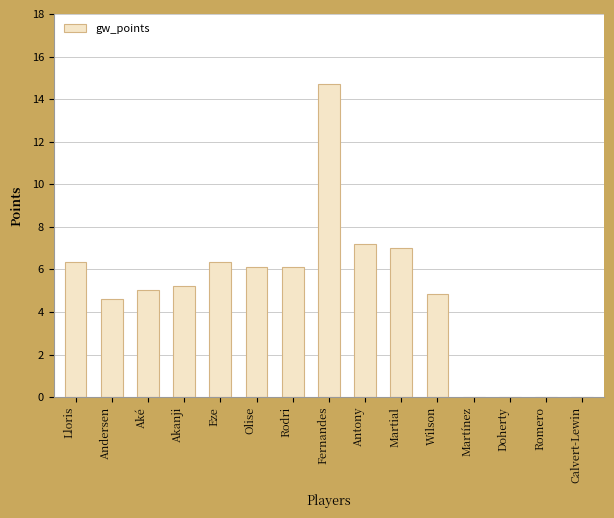

What is the maximum value shown in the chart?

14.7